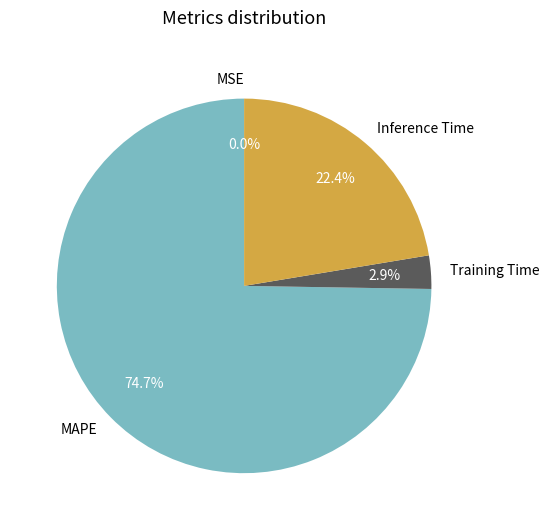

Between Training Time and Inference Time, which is larger?

Inference Time